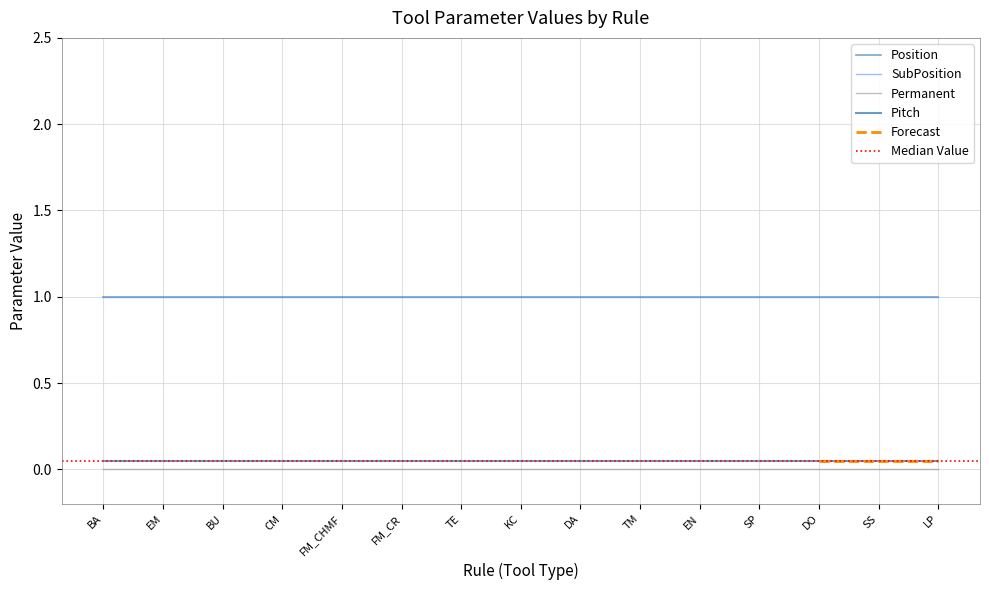

True or false: Permanent has more than 1 interior local peaks.

False